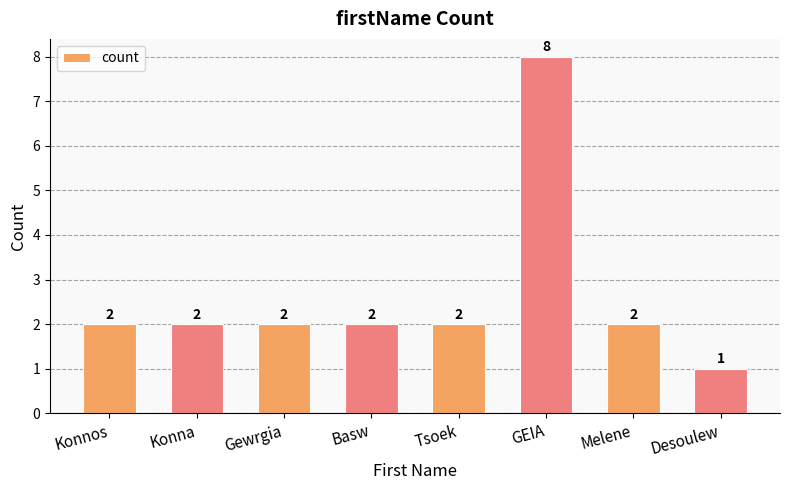

What is the minimum value shown in the chart?

1